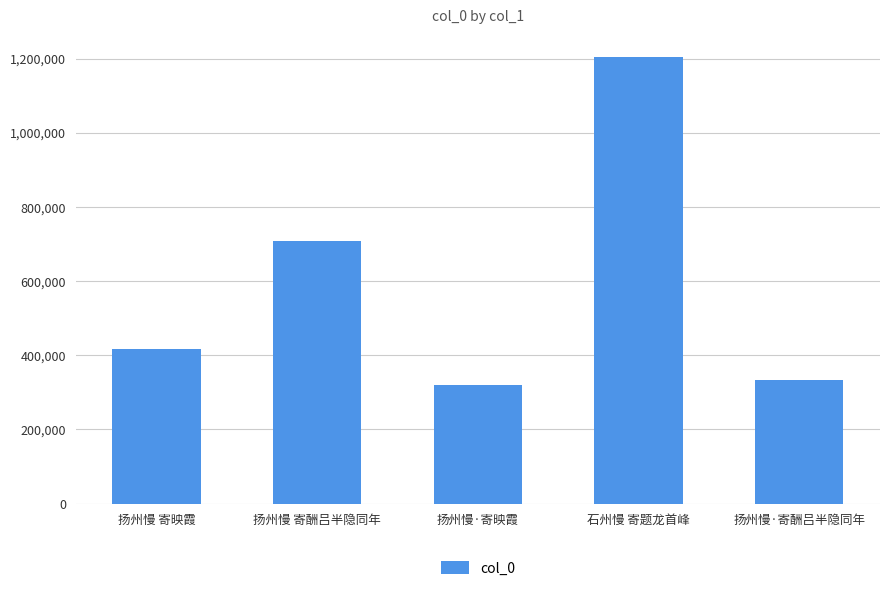

Rank the categories by value from lowest to highest.

扬州慢·寄映霞, 扬州慢·寄酬吕半隐同年, 扬州慢 寄映霞, 扬州慢 寄酬吕半隐同年, 石州慢 寄题龙首峰